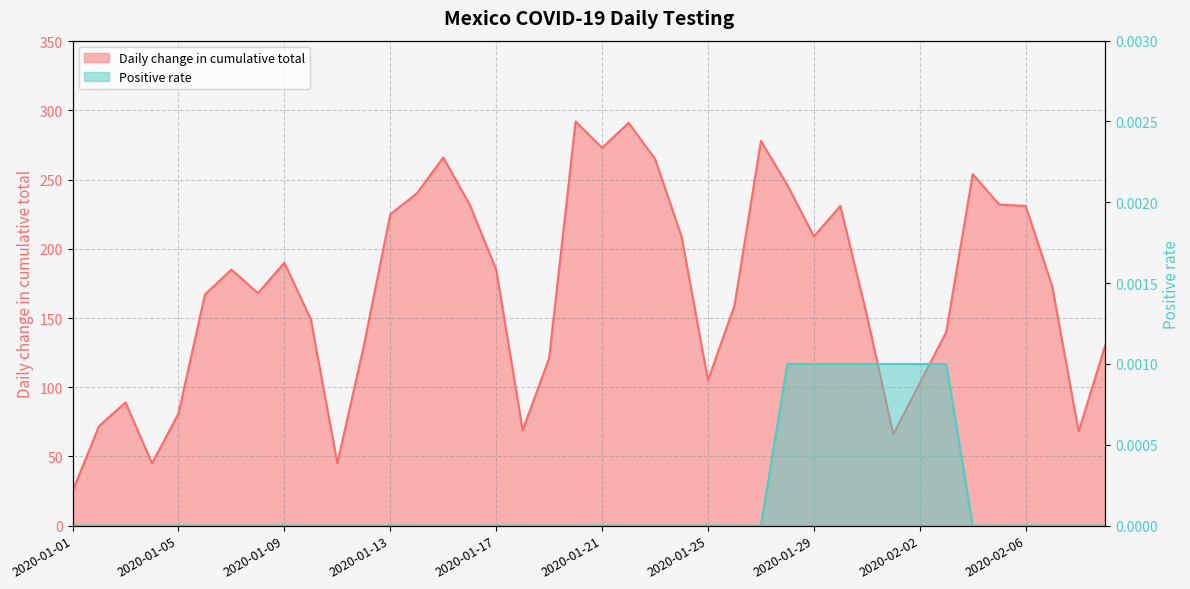

What is the label of the 16th point from the right?

2020-01-25